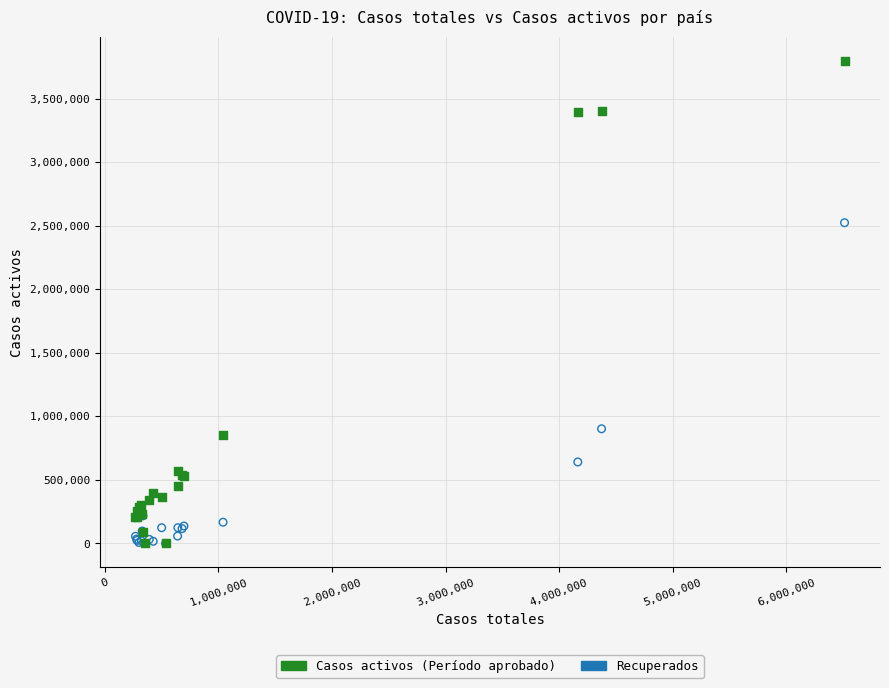

Across all series, what Y value is closest to 1898586?

2523166